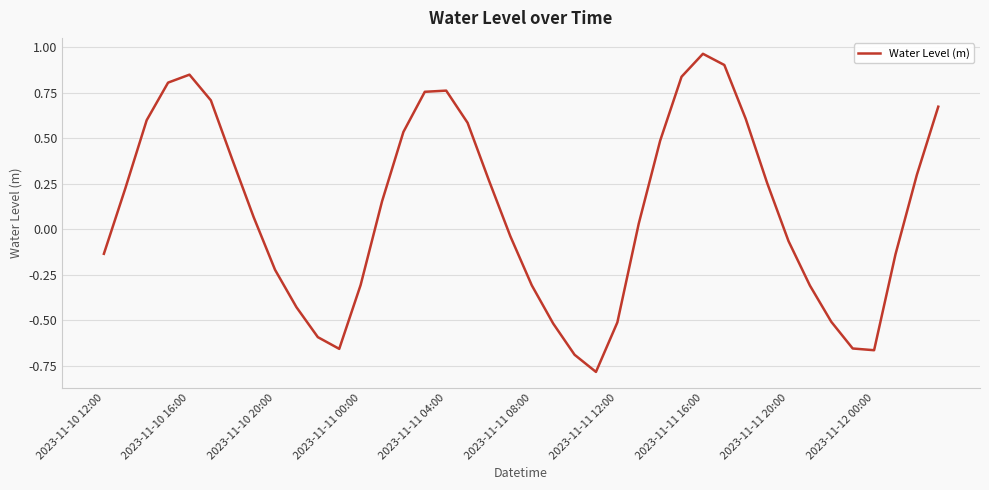

What is the smallest value displayed?

-0.8